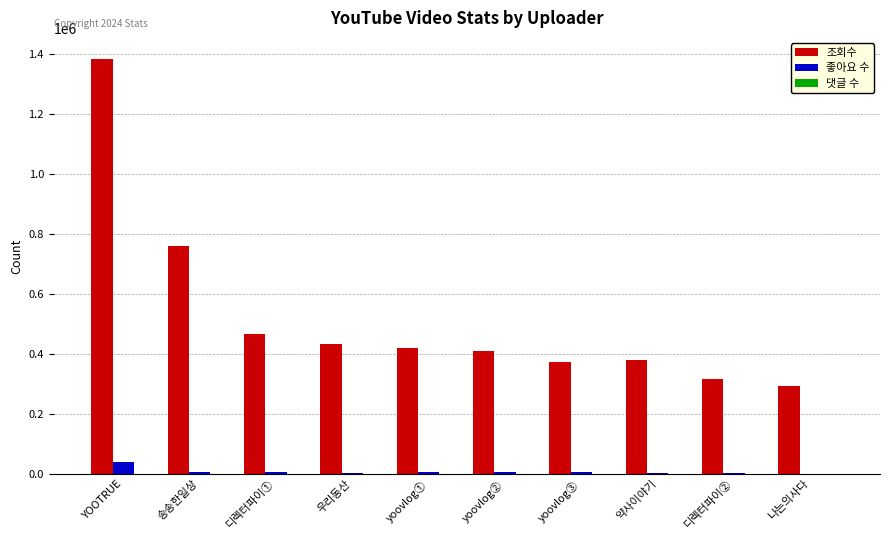

Which category has the highest value across all series?

YOOTRUE